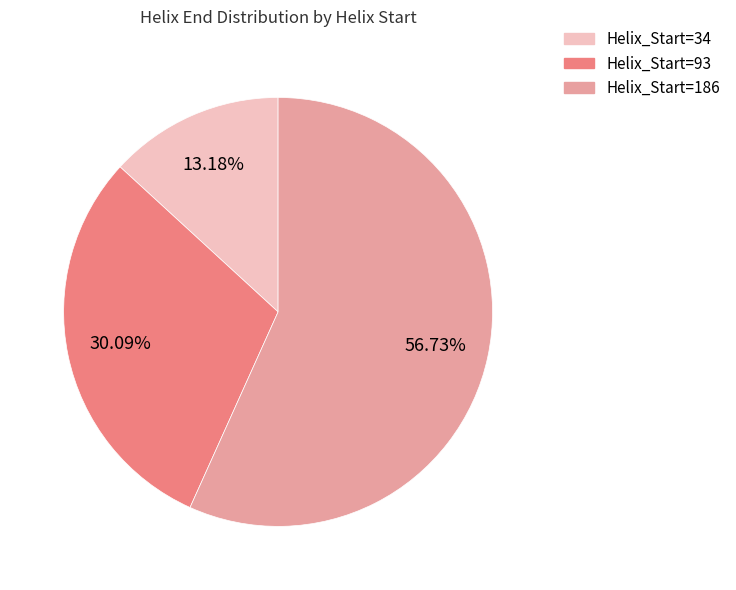

Is there any slice that represents more than half of the pie?

Yes